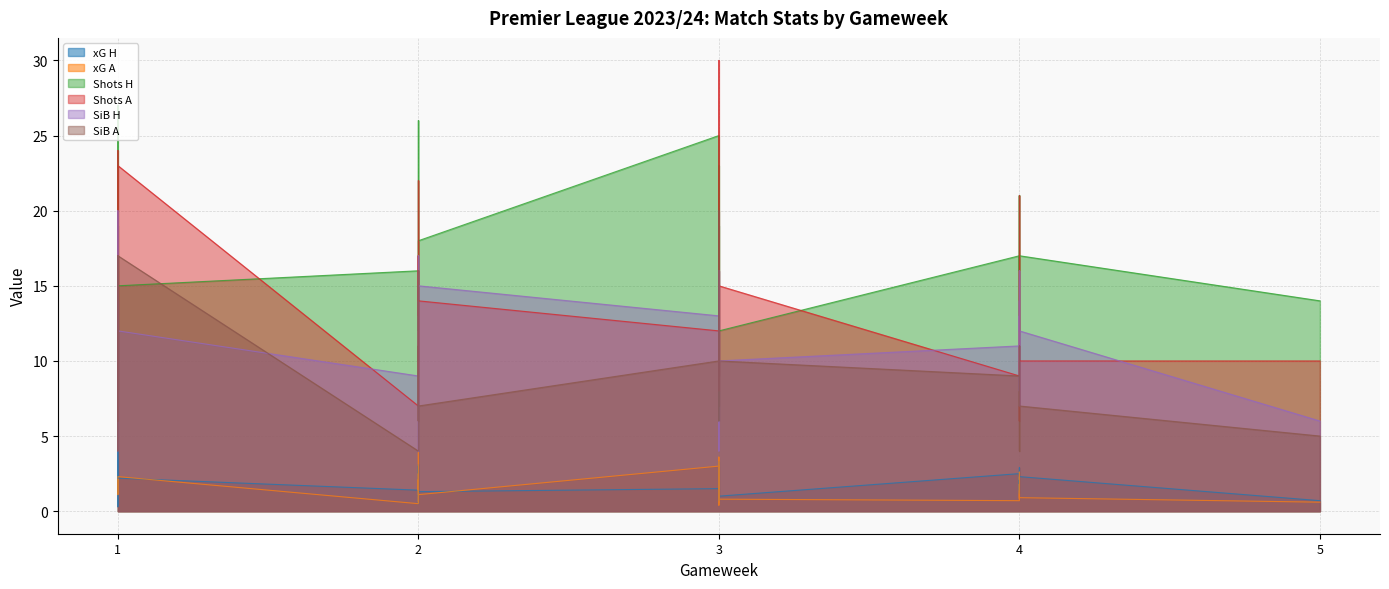

At which category does xG H reach its first local peak?

1